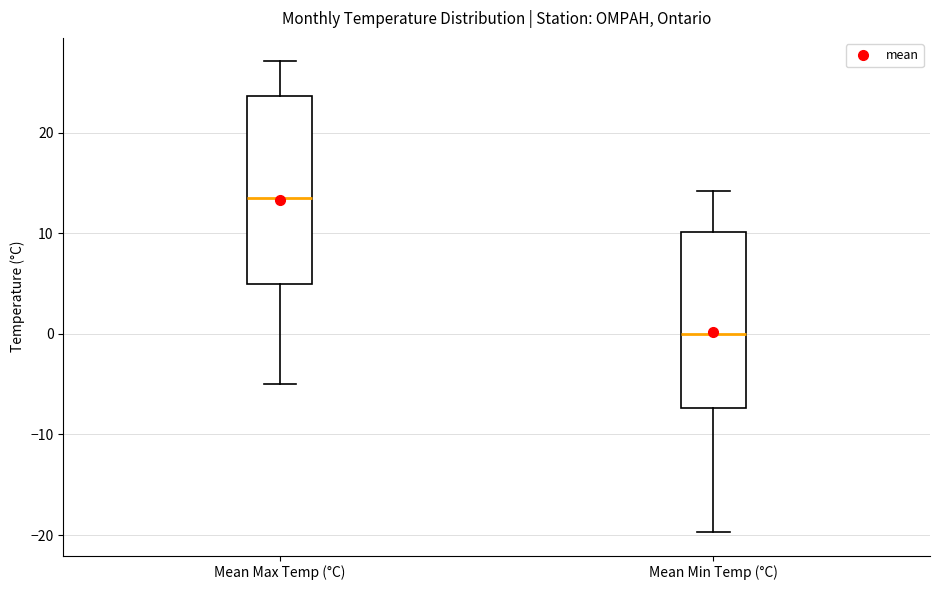

Reading left to right, transcribe this box plot: for each box, give where its median line is, the range the box spans, and where its two whiskers end, as read against the y-axis. The values are not printed on the chart, so give them approximately, as read against the axis.

Mean Max Temp (°C): median 14, box 5 to 24, whiskers -5 to 27
Mean Min Temp (°C): median 0, box -7 to 10, whiskers -20 to 14